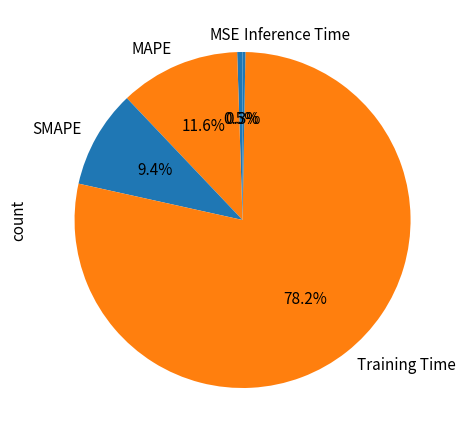

Combined, what portion of the pie is MAPE and SMAPE?

21.0%